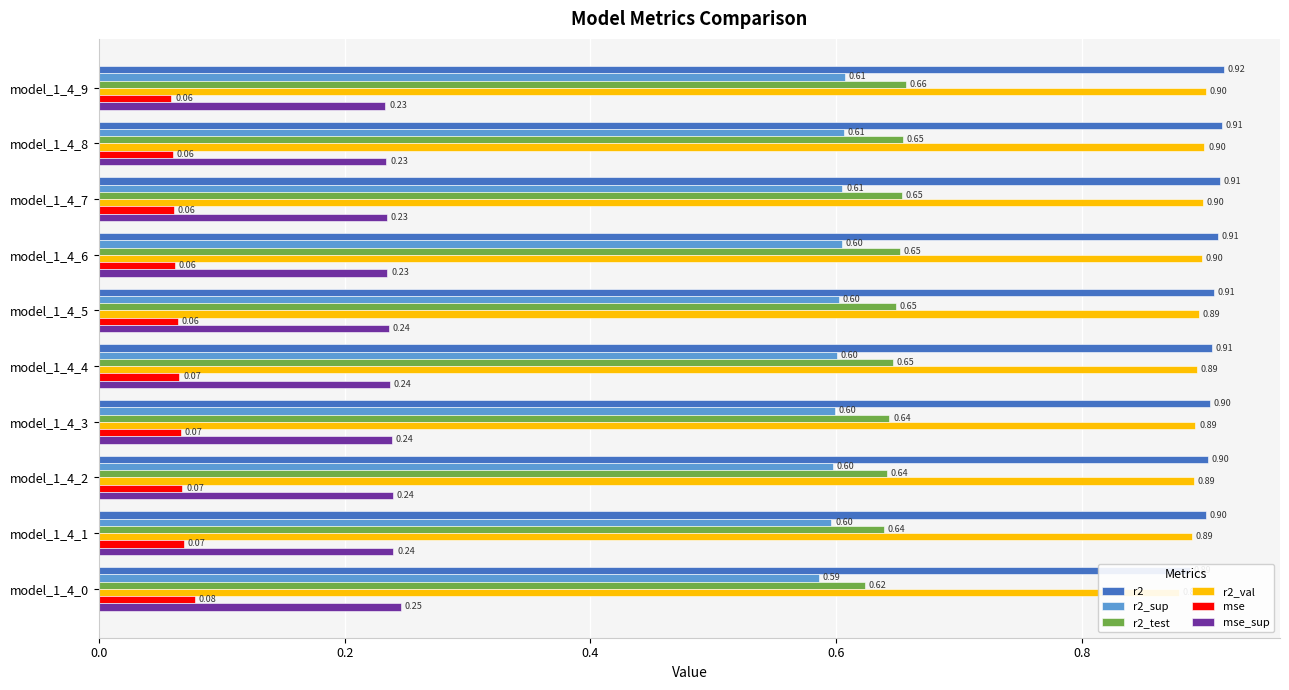

What is the spread (max minus min) of values at model_1_4_1?

0.8